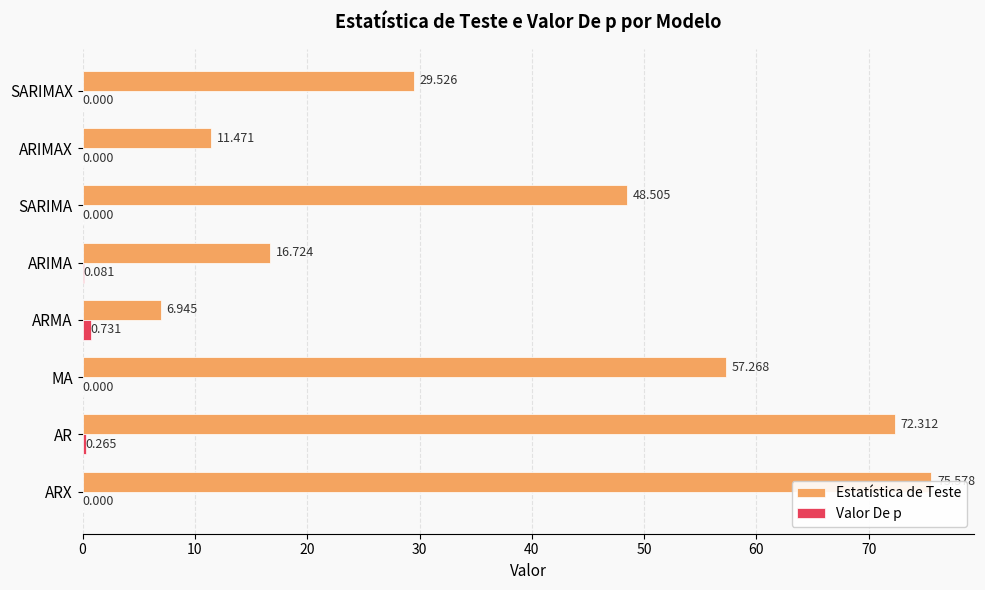

Is the value of Valor De p at AR greater than the value of Estatística de Teste at ARIMA?

No